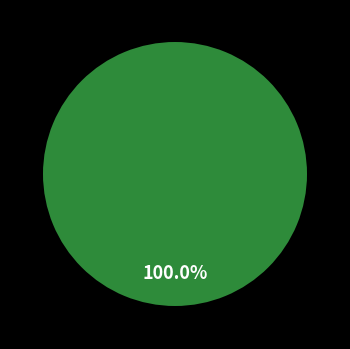

Rank the categories by value from highest to lowest.

Ryan, Pollich and Rolfson, Bartoletti Group